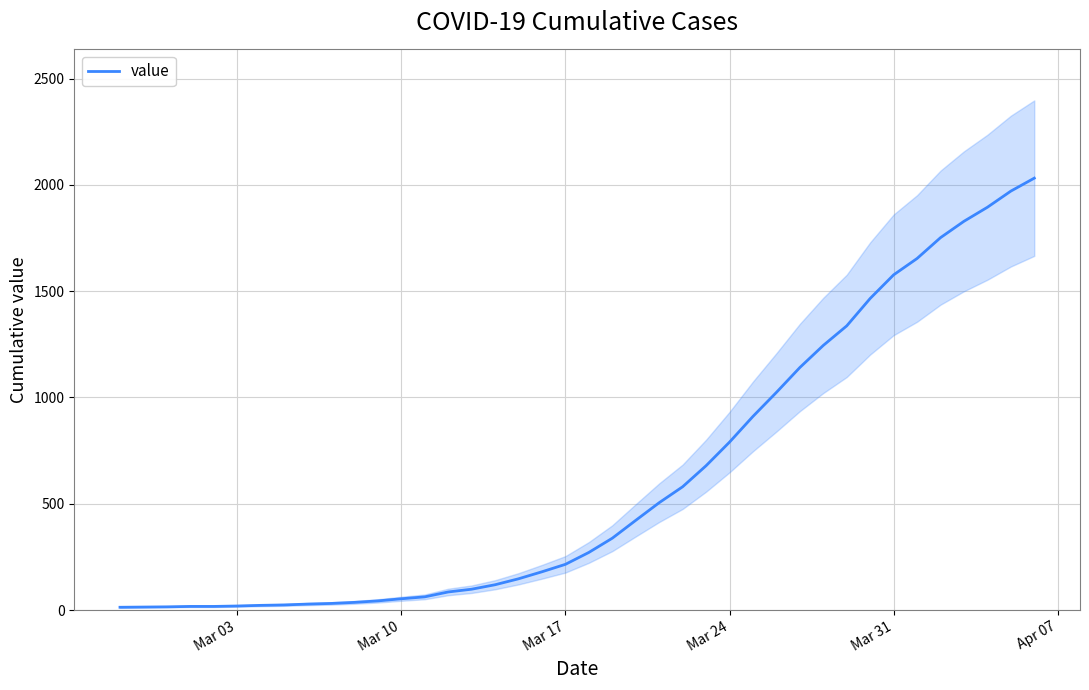

What is the maximum value for value?

2032